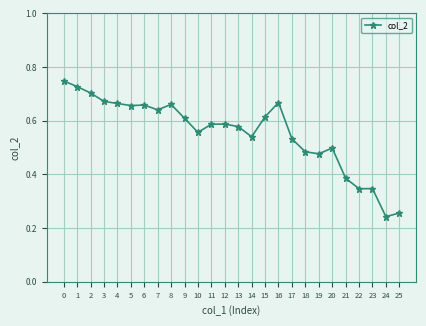

True or false: the data shows 0.4 at 2.

False